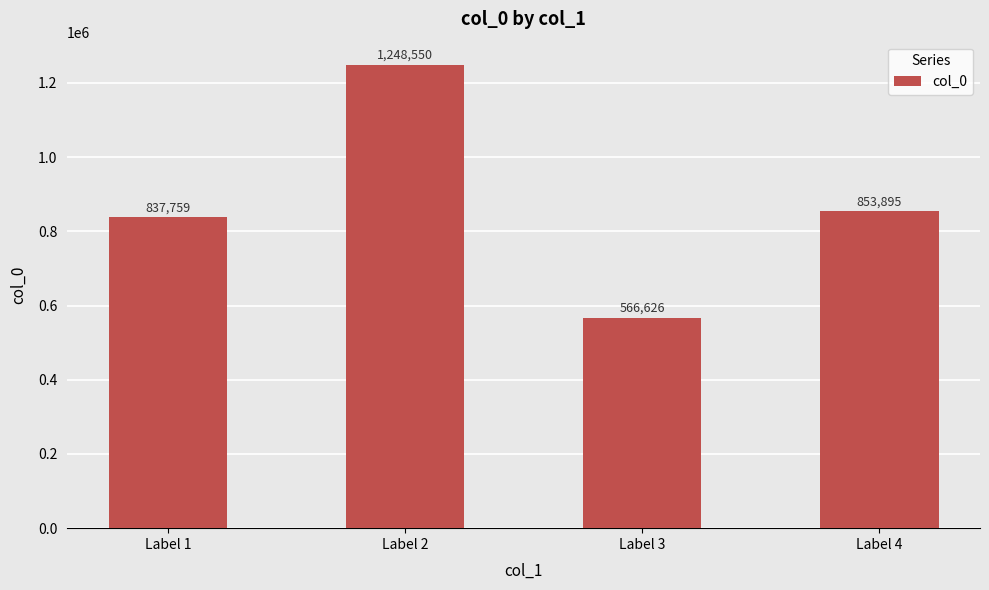

What is the difference between the values at Label 2 and Label 4?

394655